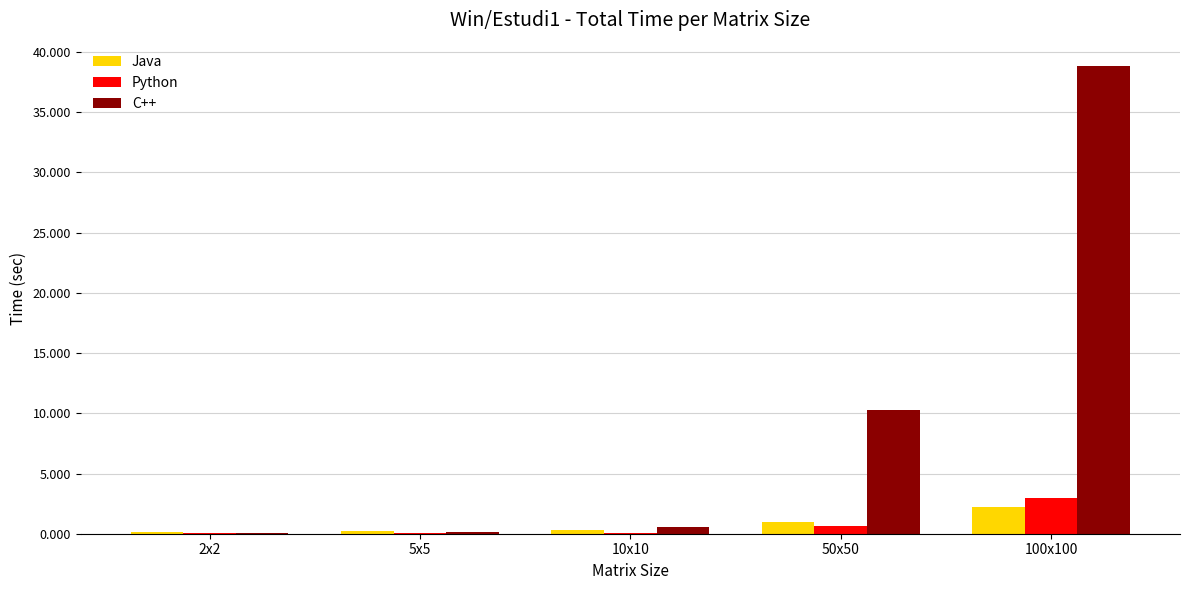

What is the maximum value shown in the chart?

38.8